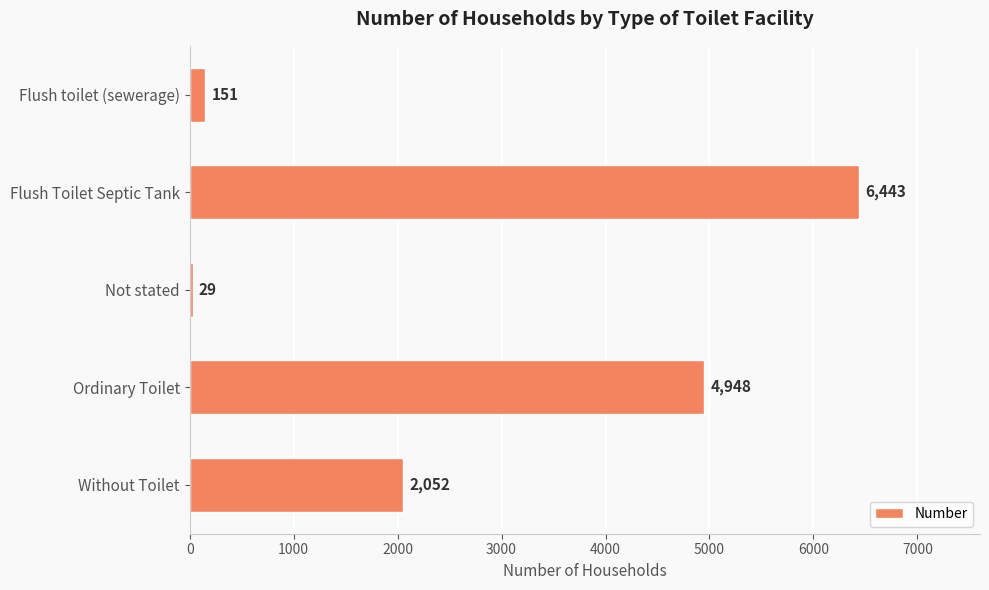

Rank the categories by value from highest to lowest.

Flush Toilet Septic Tank, Ordinary Toilet, Without Toilet, Flush toilet (sewerage), Not stated